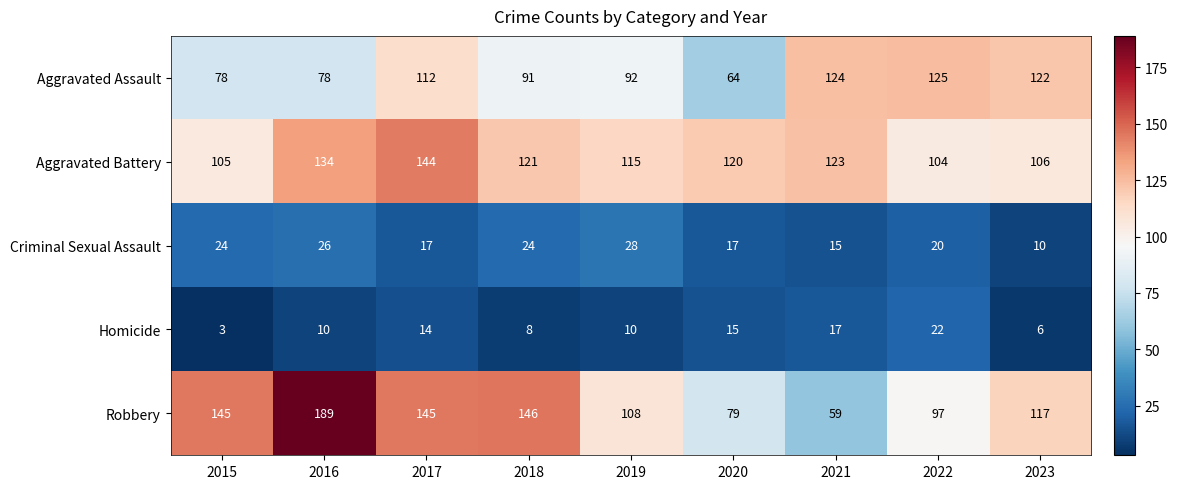

At which label is Aggravated Assault closest to 94?

2019